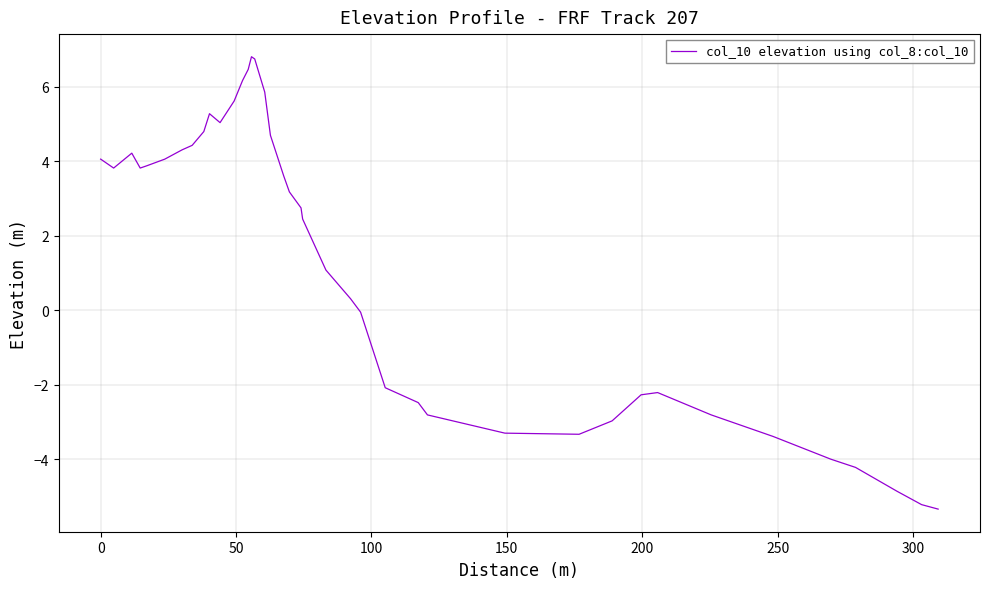

Reading left to right, list all the values displayed in this chart.

4.1	3.8	4.2	3.8	3.9	4.1	4.3	4.4	4.8	5.3	5.0	5.6	6.2	6.5	6.8	6.7	5.9	4.7	3.6	3.2	2.7	2.4	1.1	0.3	-0.1	-2.1	-2.5	-2.8	-3.3	-3.3	-3.0	-2.3	-2.2	-2.8	-3.4	-4.0	-4.2	-4.9	-5.2	-5.3